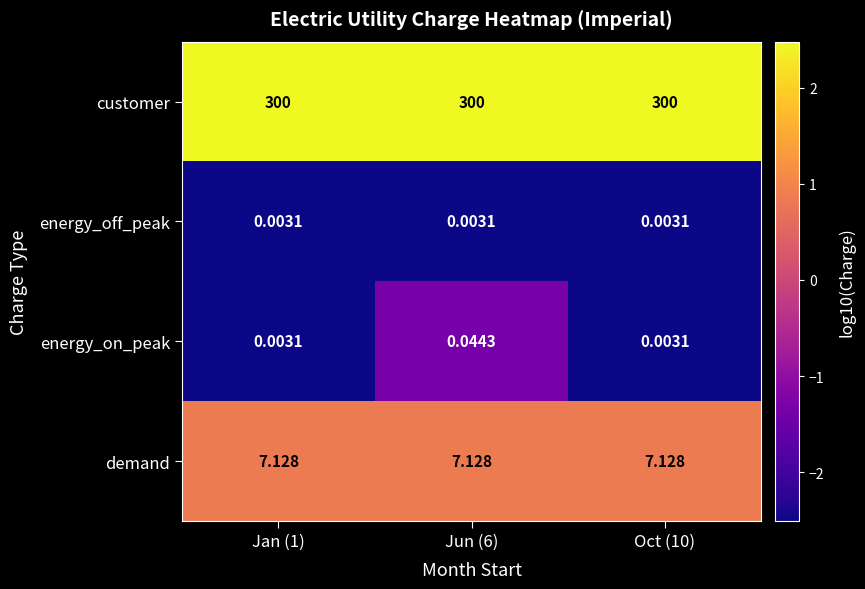

Count the number of categories in the chart.

3